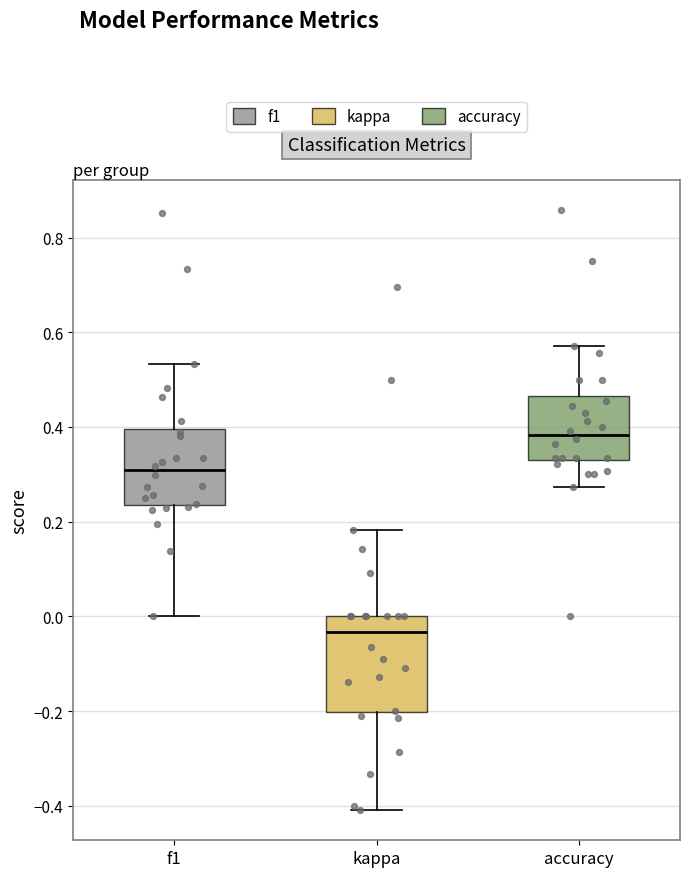

Where does the median line of the box for accuracy sit on the y-axis? The values are not printed on the chart, so give them approximately, as read against the axis.

0.38